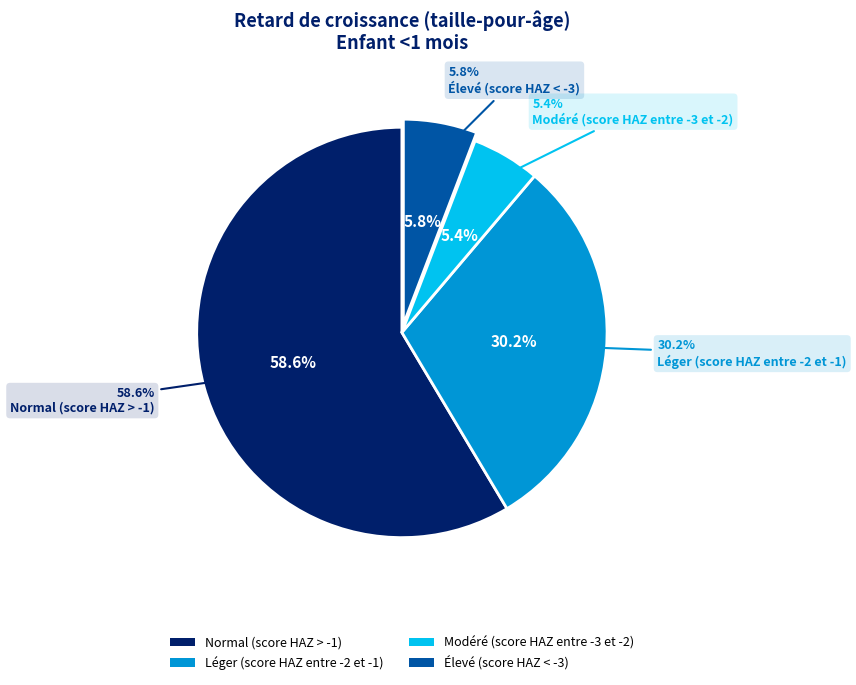

Do Élevé (score HAZ < -3) and Modéré (score HAZ entre -3 et -2) together represent more than half of the pie?

No